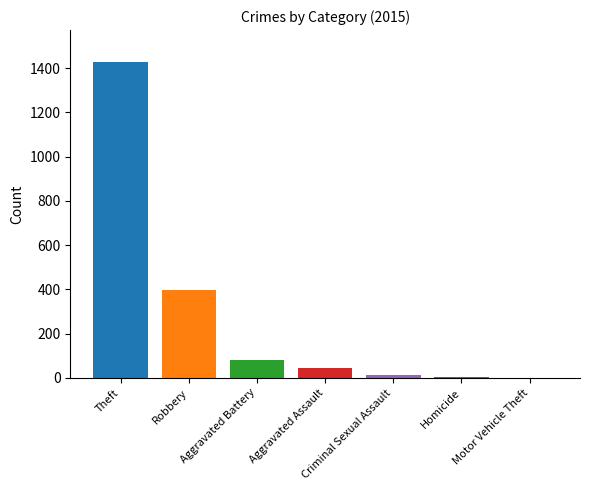

What is the greatest value displayed?

1429